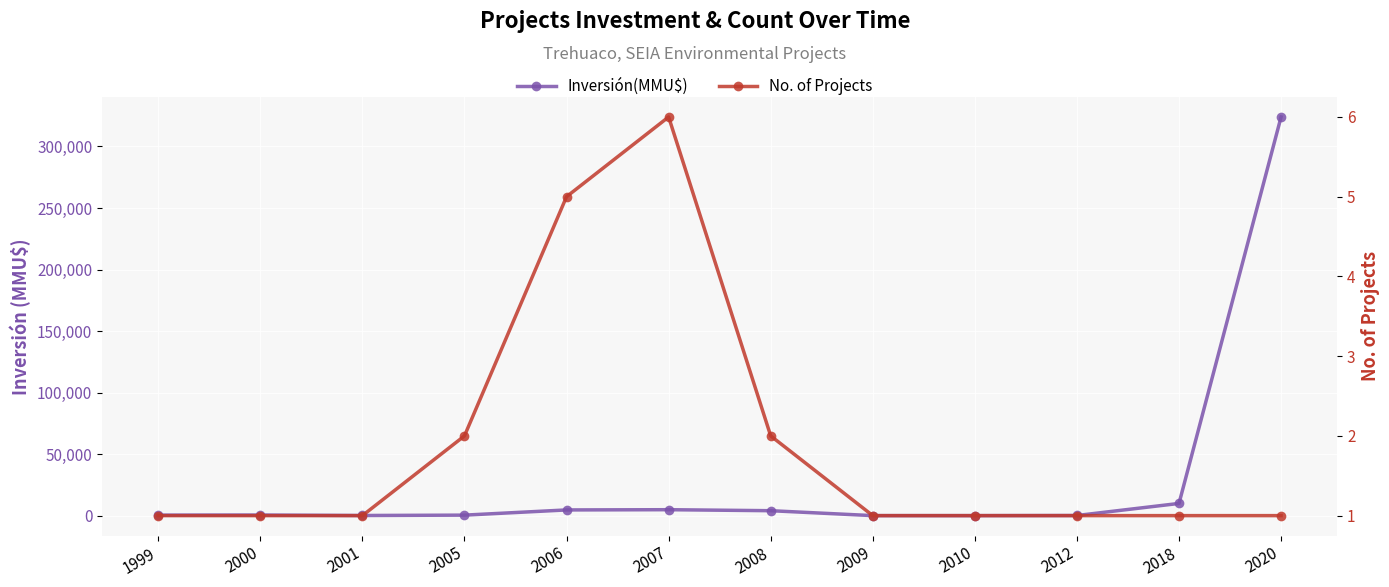

Where do No. of Projects and Inversión(MMU$) first cross each other?

2008 and 2009